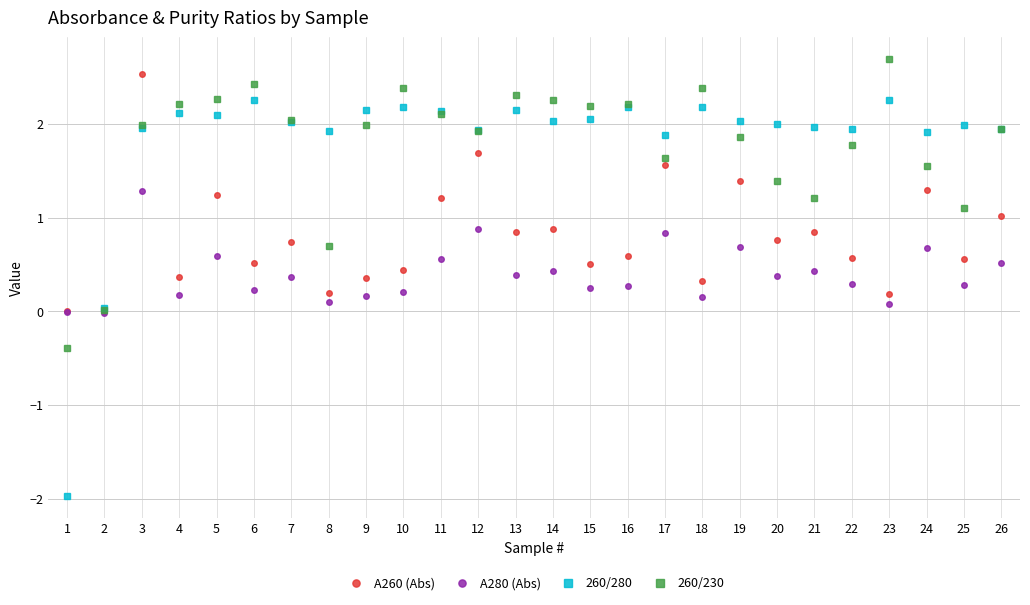

At which category is the sum across all series the highest?

3